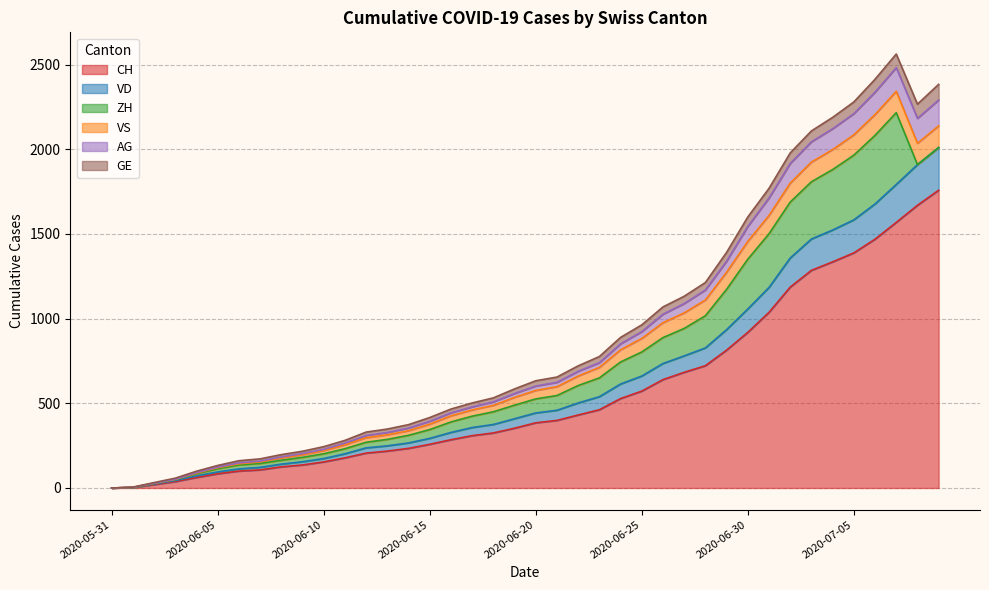

What is the label of the 12th point from the right?

2020-06-28